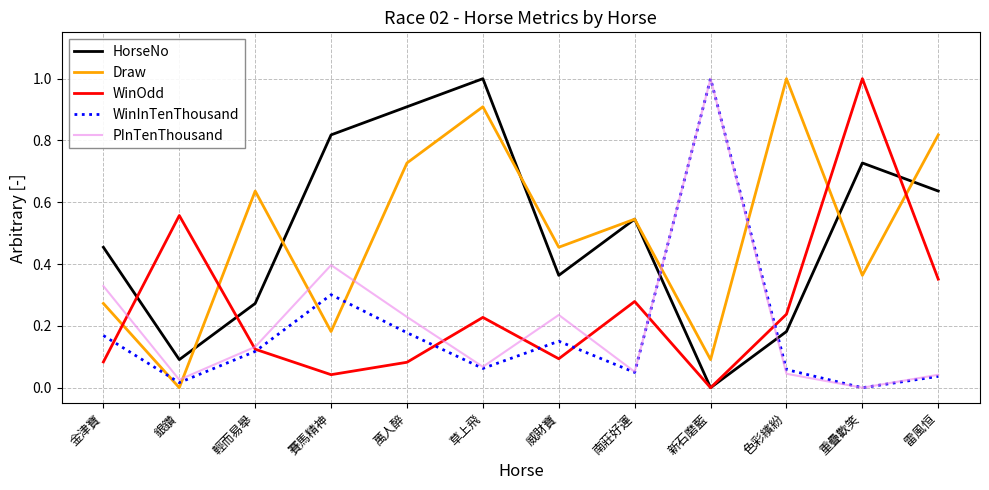

Rank the categories by HorseNo value from lowest to highest.

新石磨藍, 銀鑽, 色彩繽紛, 輕而易舉, 威財寶, 金津寶, 南莊好運, 雷風恒, 重疊歡笑, 賽馬精神, 萬人醉, 草上飛